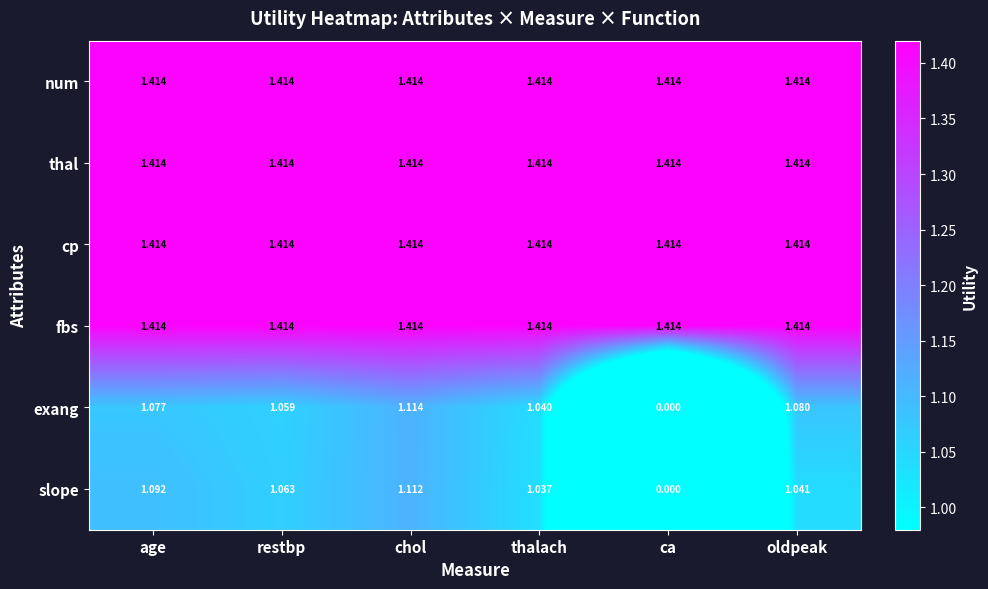

At which label does slope reach its peak?

chol